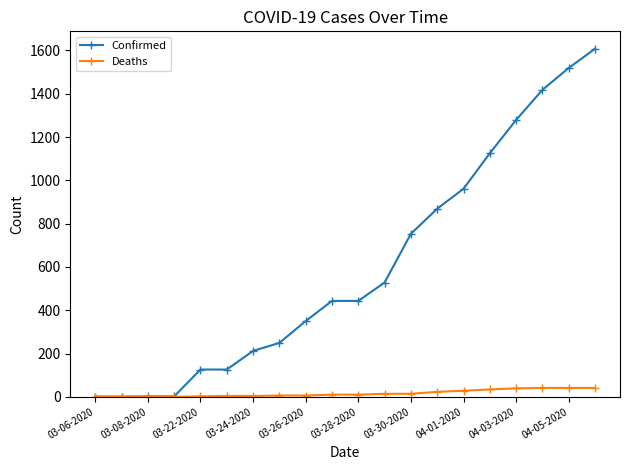

List the series in order of their peak value, lowest first.

Deaths, Confirmed